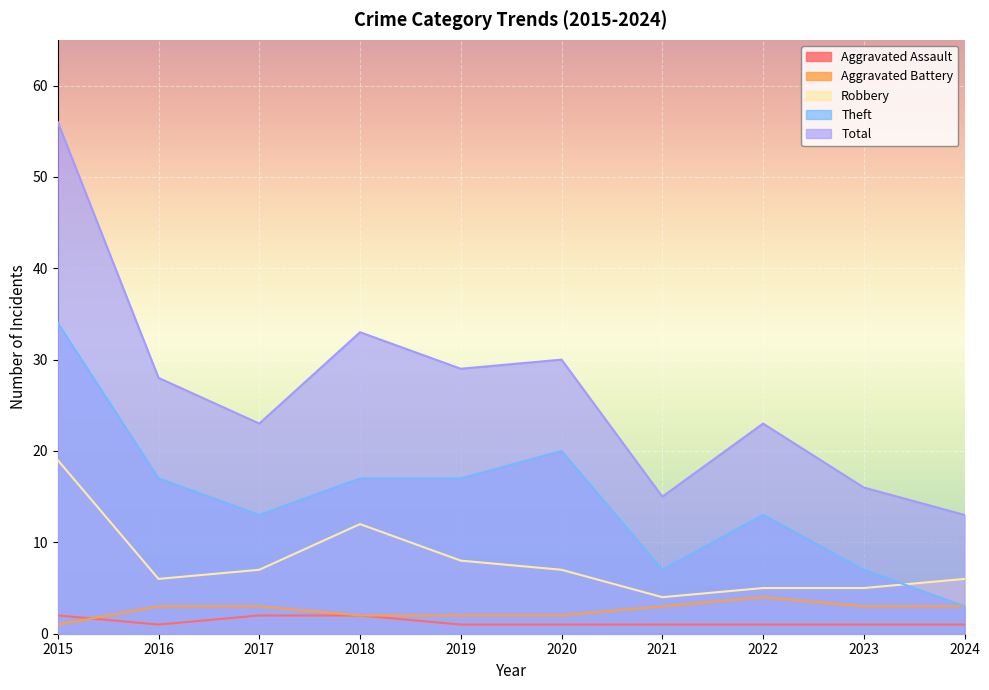

True or false: Total has a value of 56 at 2015.

True